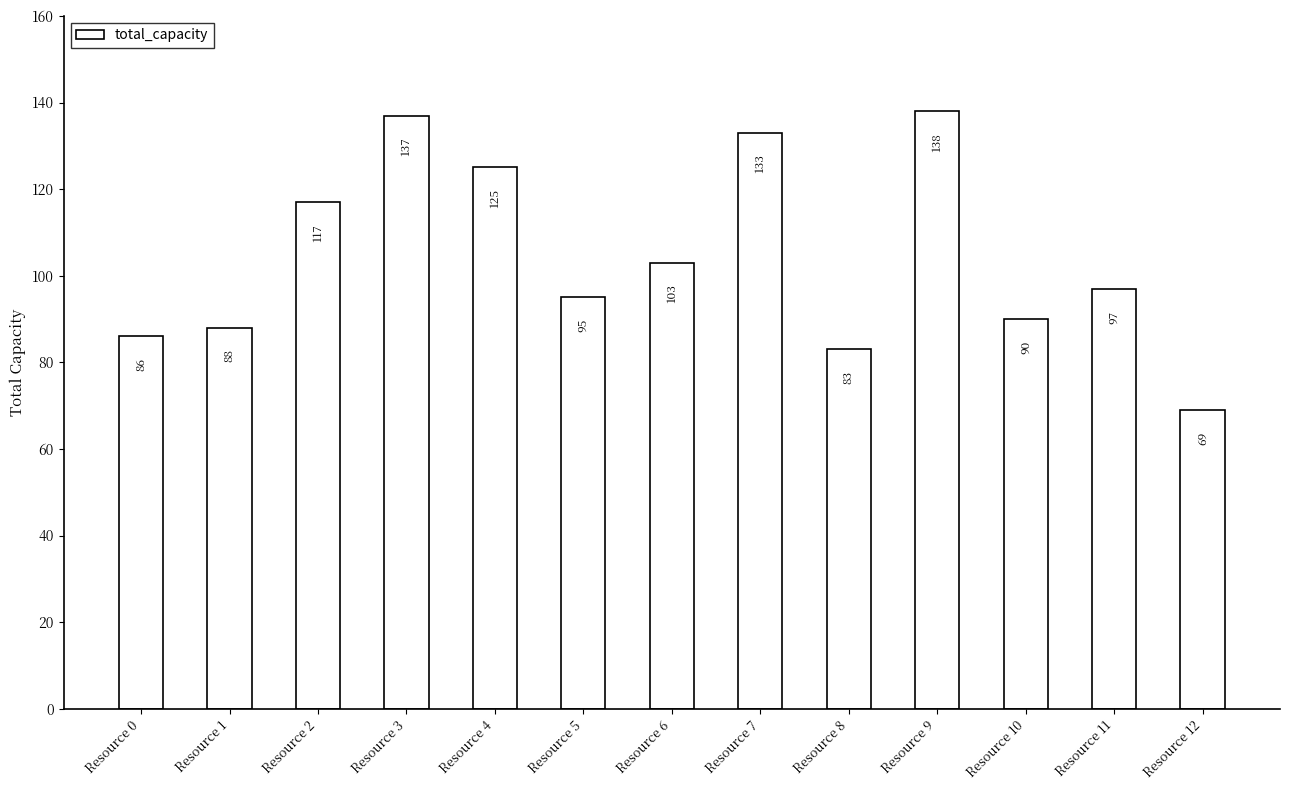

Read the value at Resource 9.

138